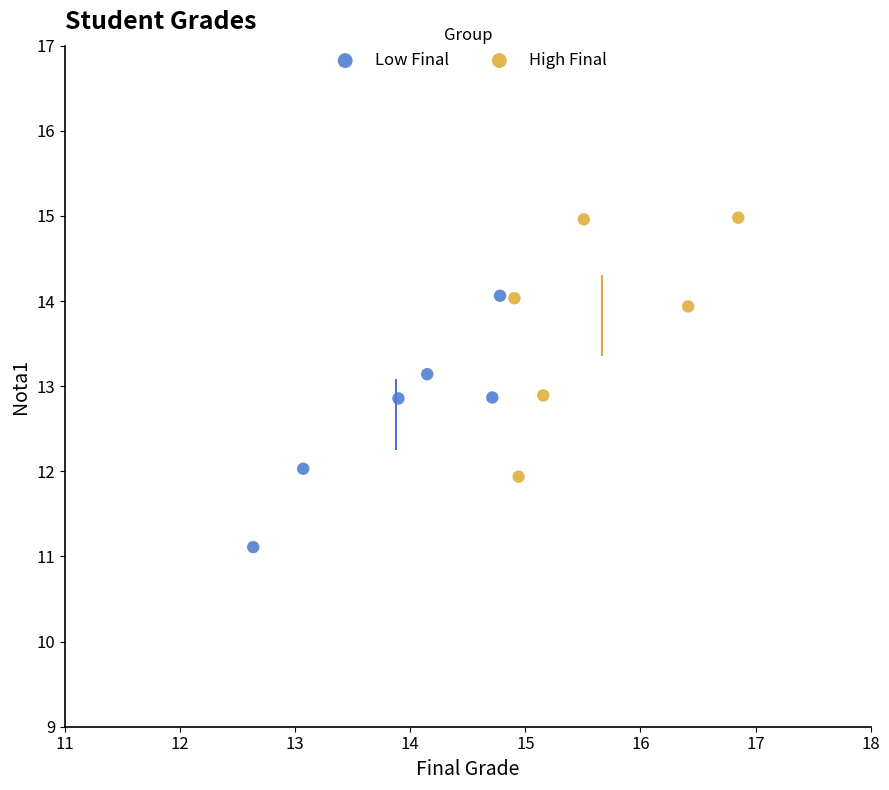

Which series contains the lowest Y value?

Low Final